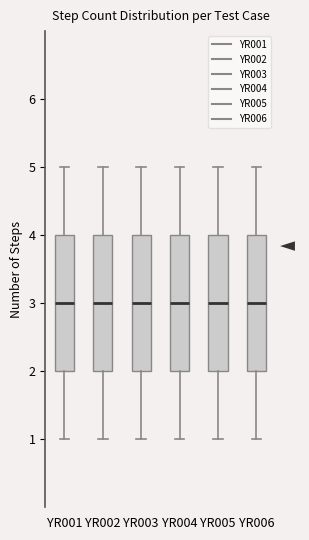

Reading left to right, read every box against the y-axis: the position of its median line, the range the box covers, and the ends of its whiskers. The values are not printed on the chart, so give them approximately, as read against the axis.

YR001: median 3, box 2 to 4, whiskers 1 to 5
YR002: median 3, box 2 to 4, whiskers 1 to 5
YR003: median 3, box 2 to 4, whiskers 1 to 5
YR004: median 3, box 2 to 4, whiskers 1 to 5
YR005: median 3, box 2 to 4, whiskers 1 to 5
YR006: median 3, box 2 to 4, whiskers 1 to 5